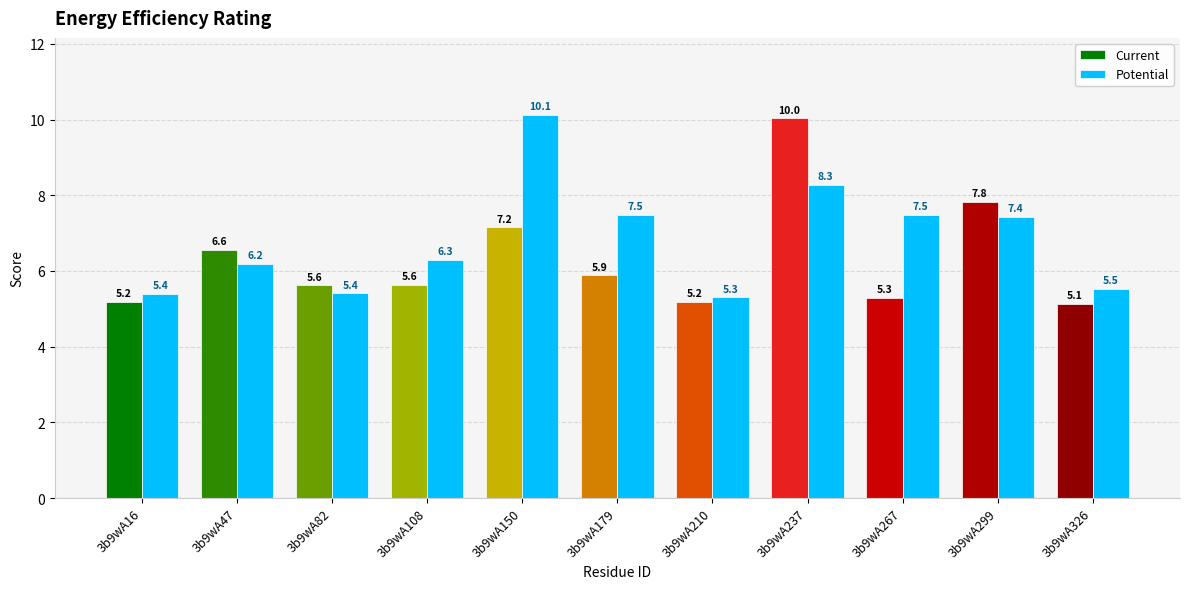

What is the value of the 10th bar from the left?

7.4